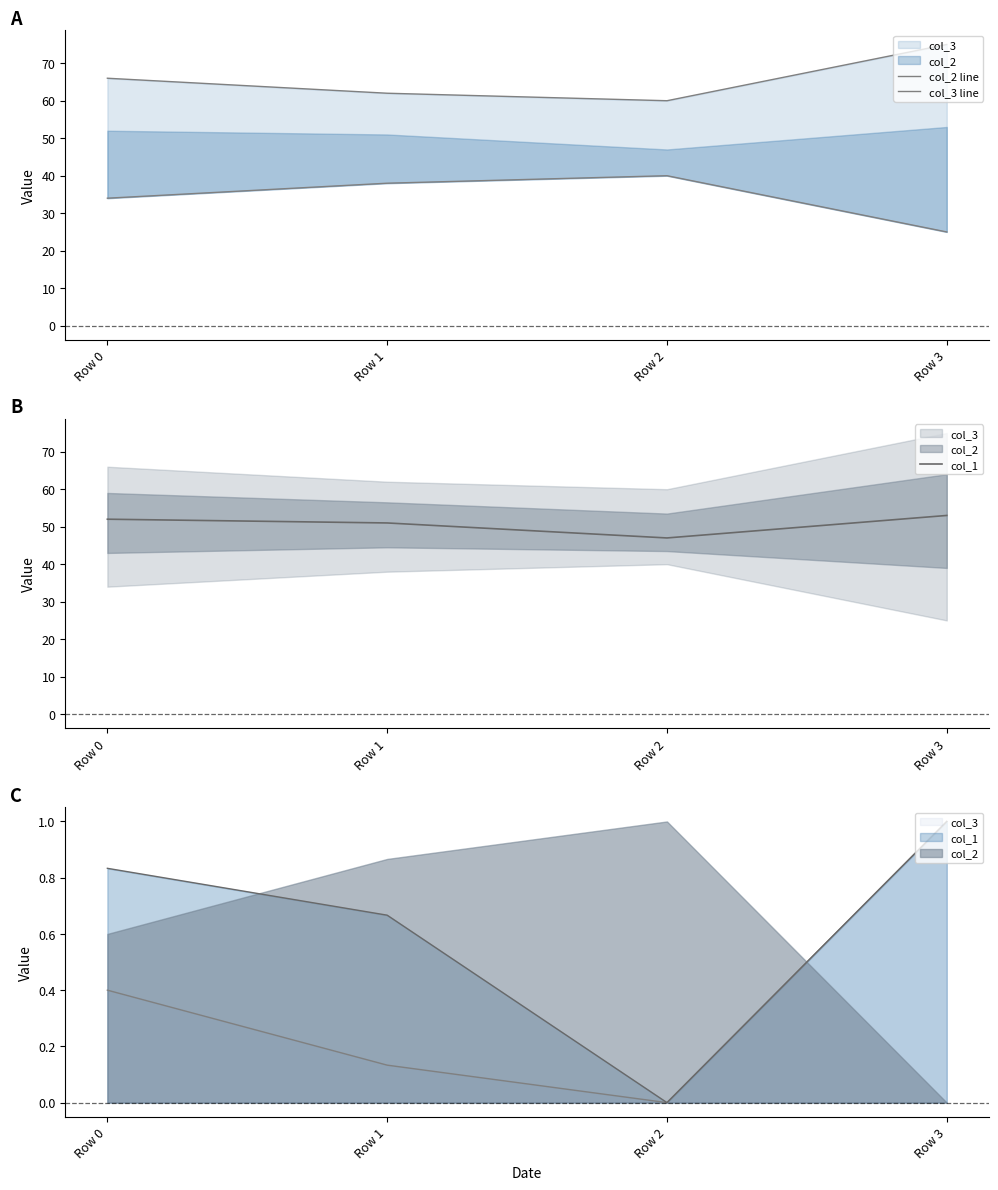

True or false: col_3 line and col_2 line intersect in this chart.

False